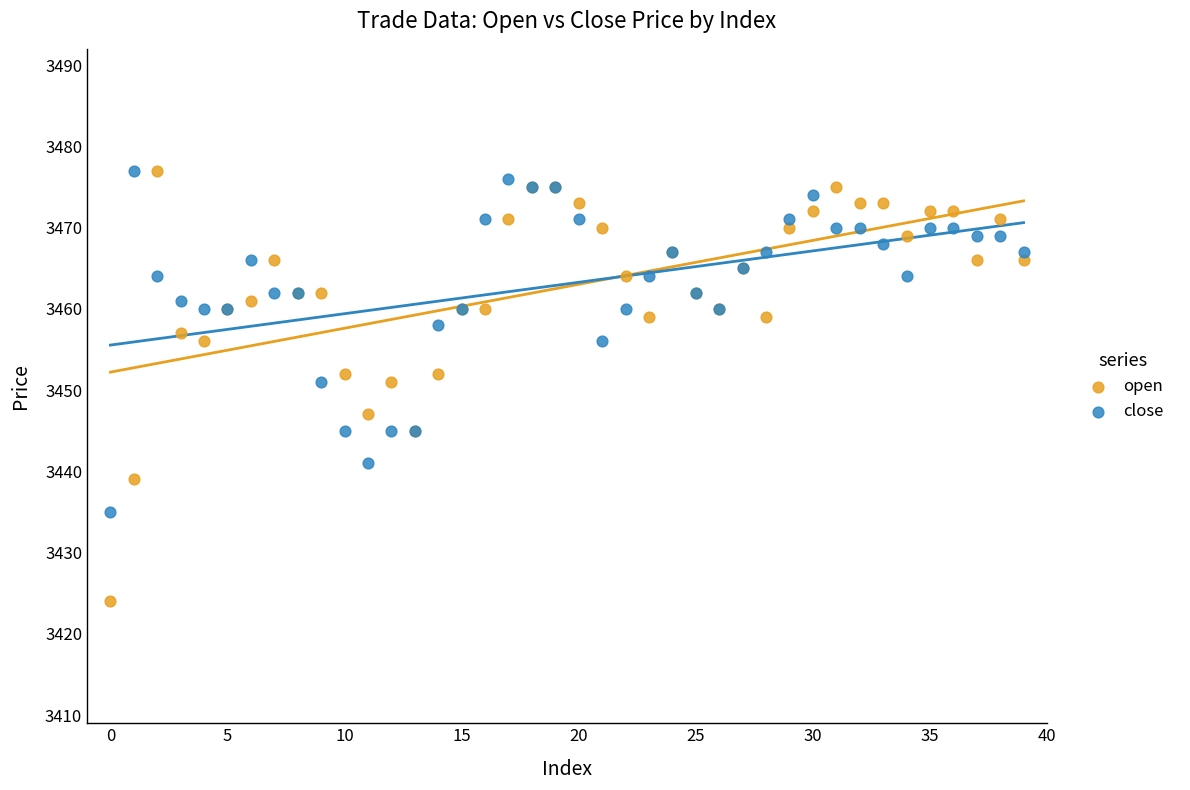

Which series has the largest Y range (max minus min)?

open